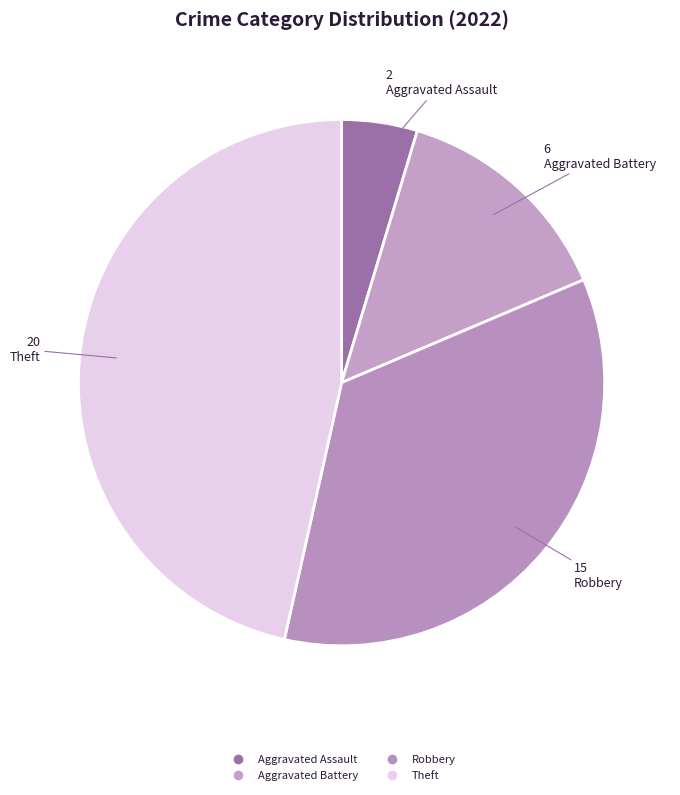

How many segments does this pie chart have?

4